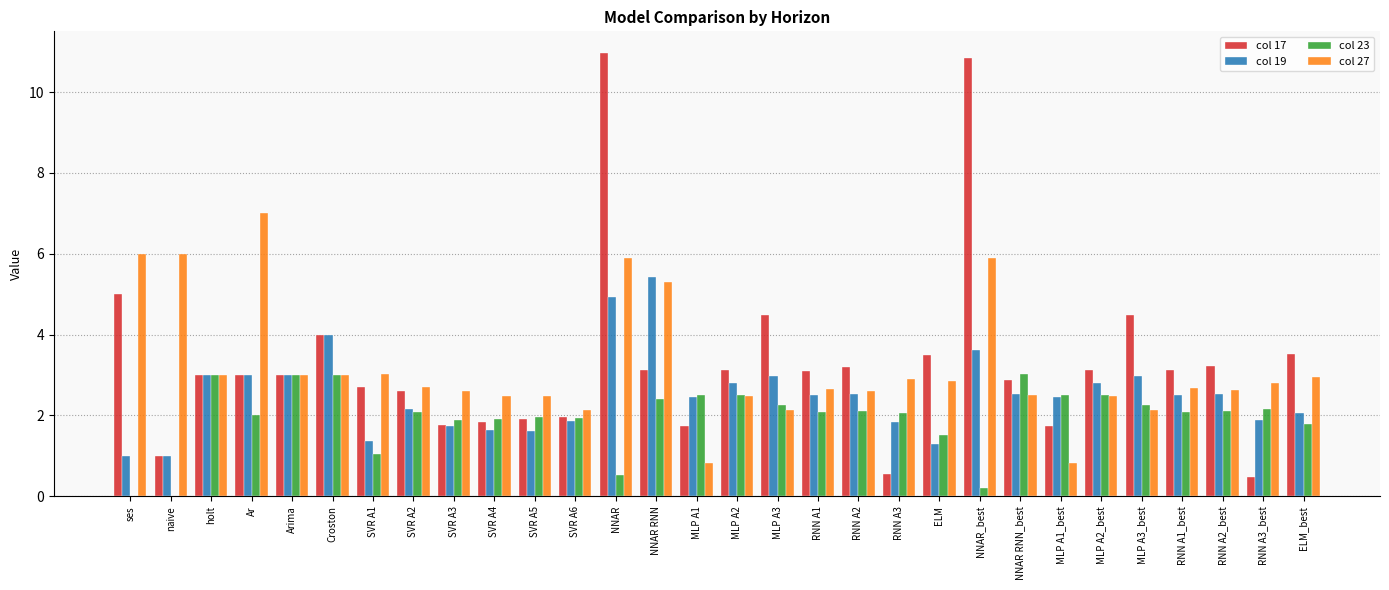

Is the value of col 27 at SVR A4 greater than the value of col 17 at NNAR RNN_best?

No